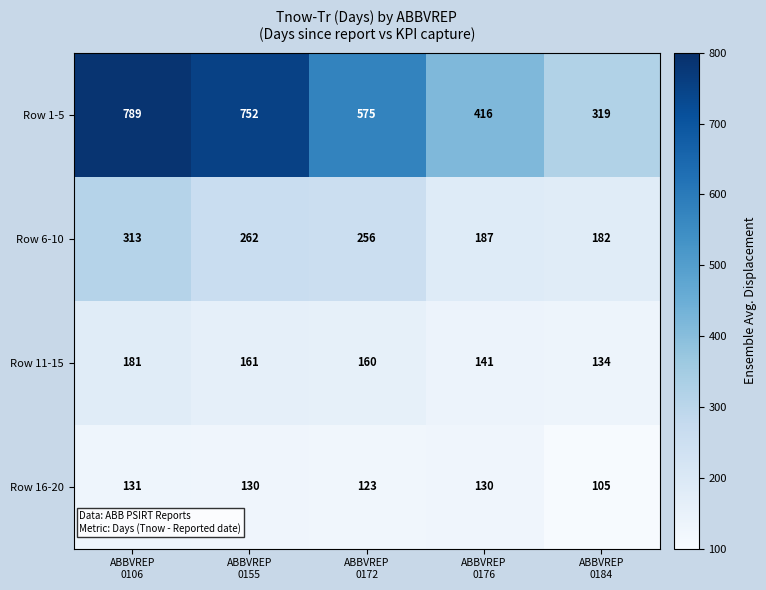

How many distinct data groups are displayed?

4